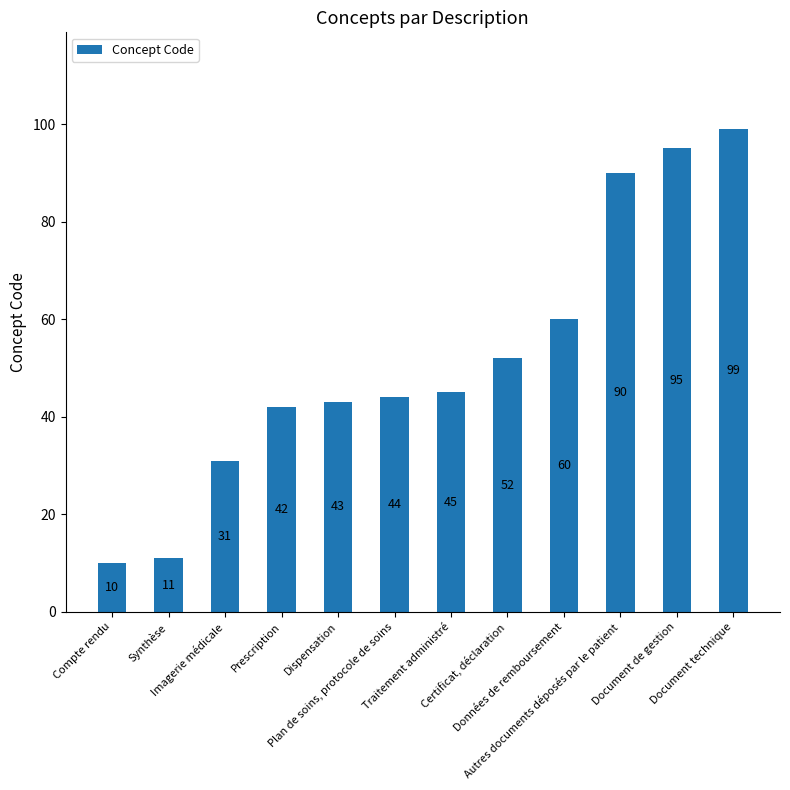

What is the sum of the values at Compte rendu and Synthèse?

21